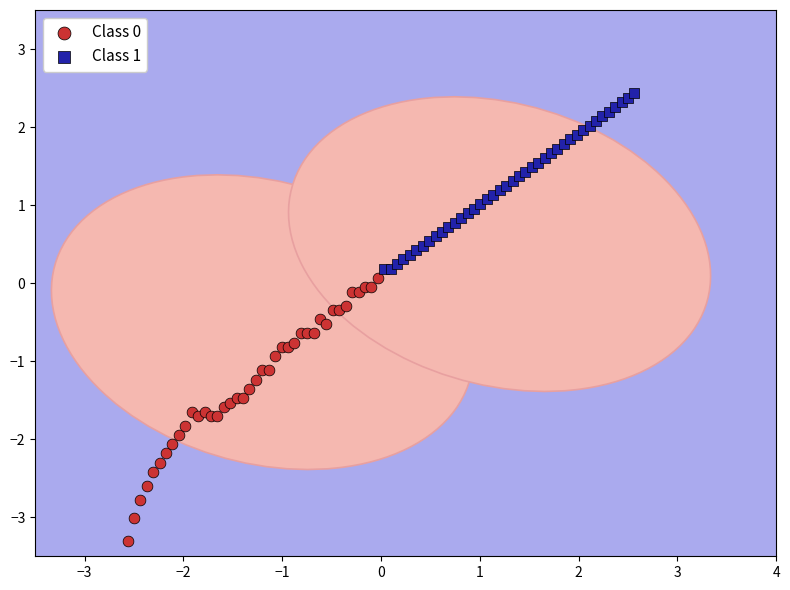

Which series has the largest Y range (max minus min)?

Class 0